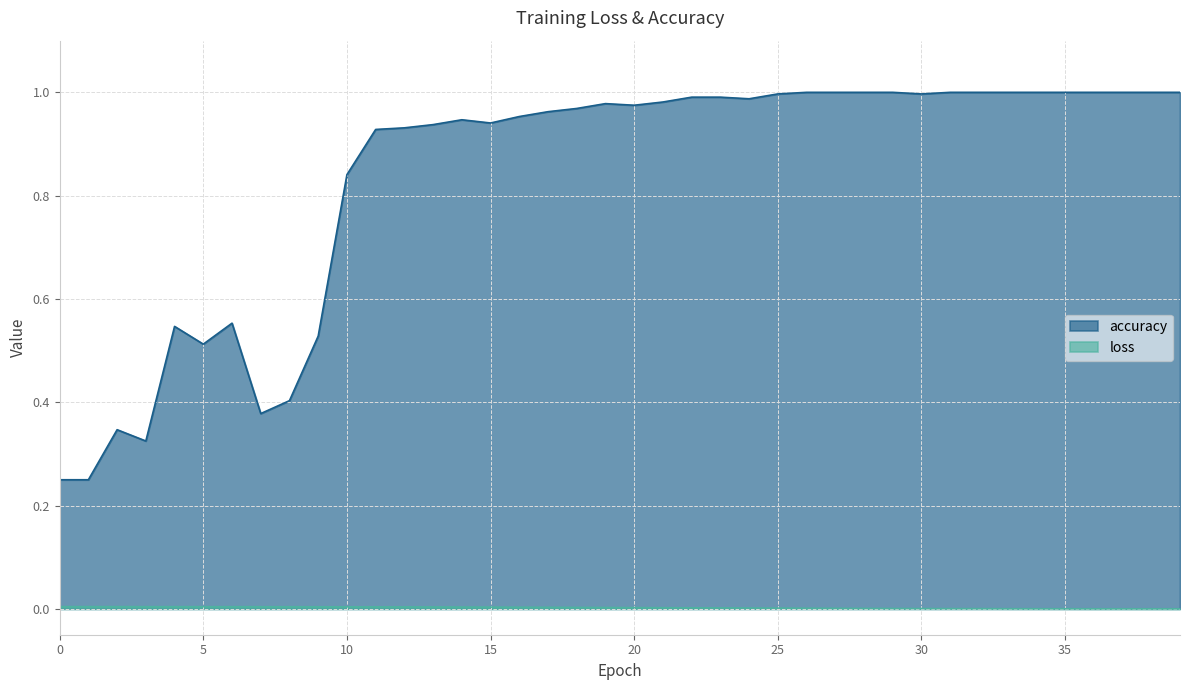

Between 23 and 38, which series saw the biggest shift?

accuracy